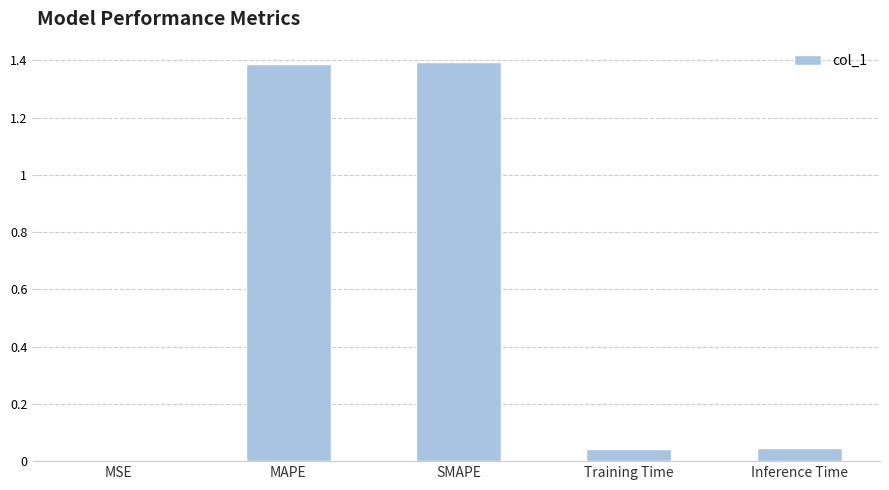

Is it true that the value at MSE is 0.0?

True